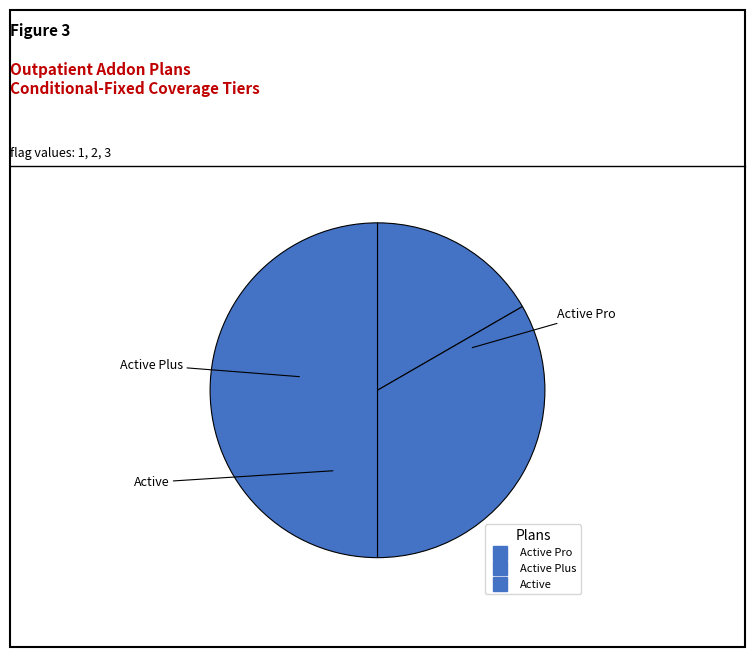

What is the largest slice in the pie chart?

Active